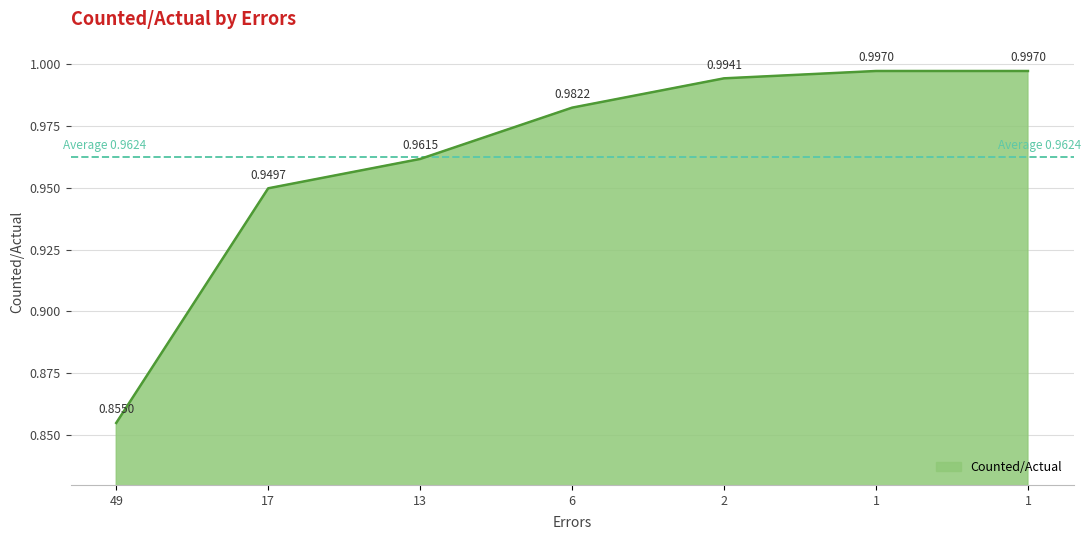

List the labels in order of value, largest first.

1, 1, 2, 6, 13, 17, 49